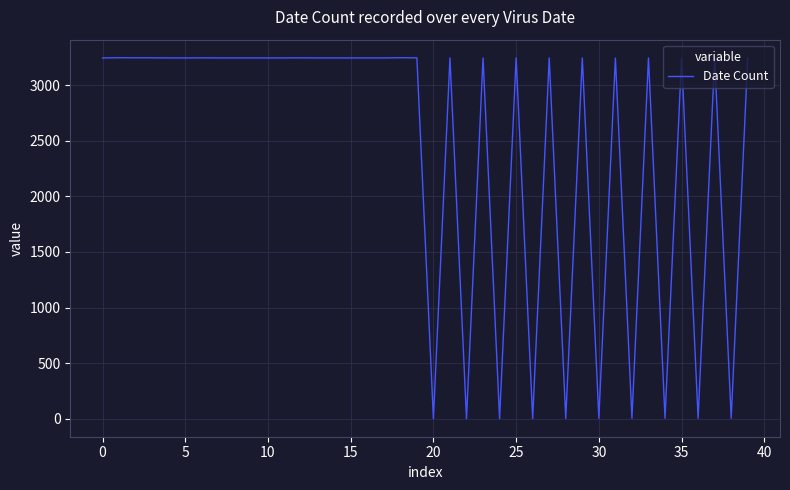

Does the chart have visible grid lines?

Yes